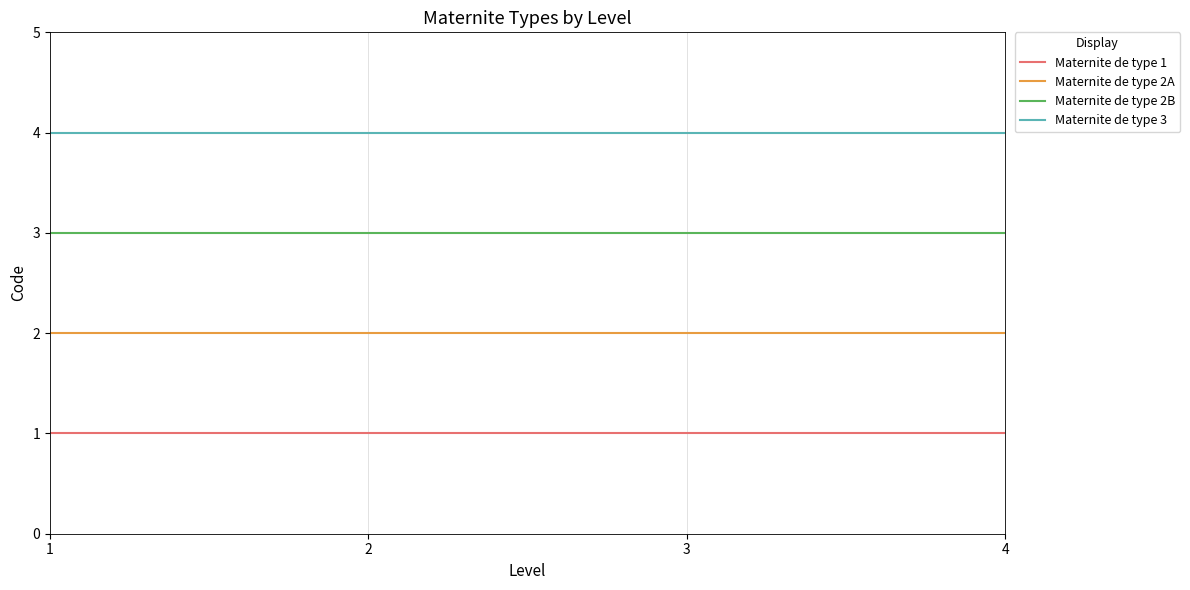

True or false: Maternite de type 3 and Maternite de type 2A intersect in this chart.

False